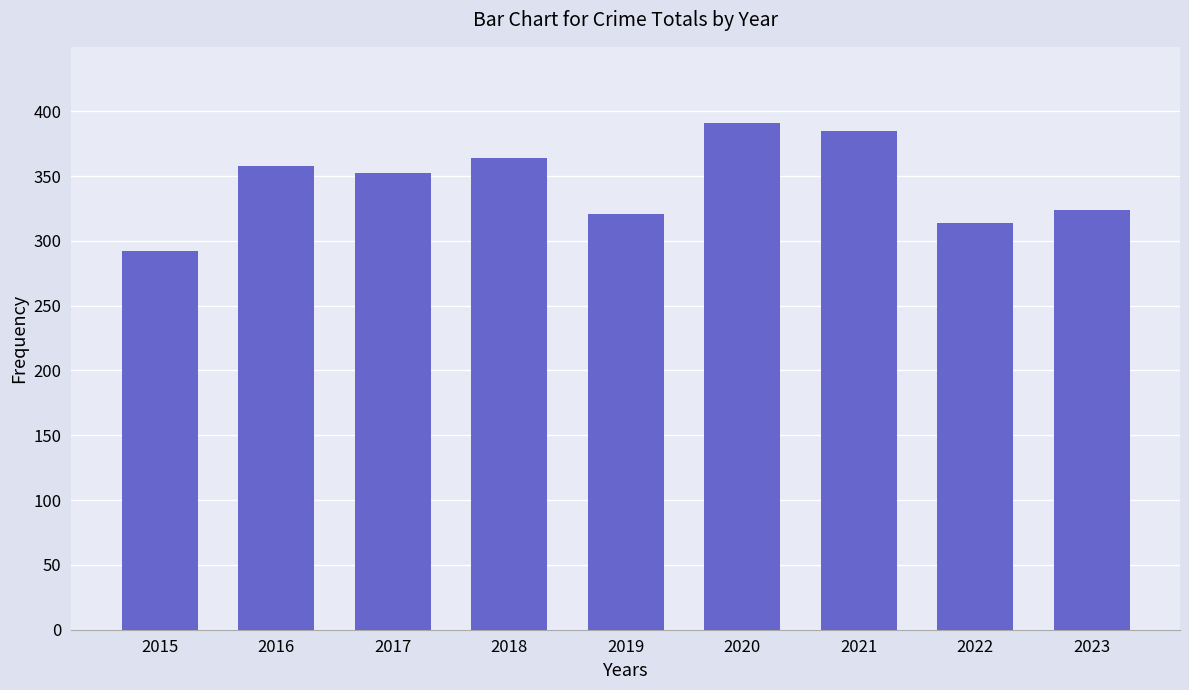

Is it true that the value at 2016 is 358?

True